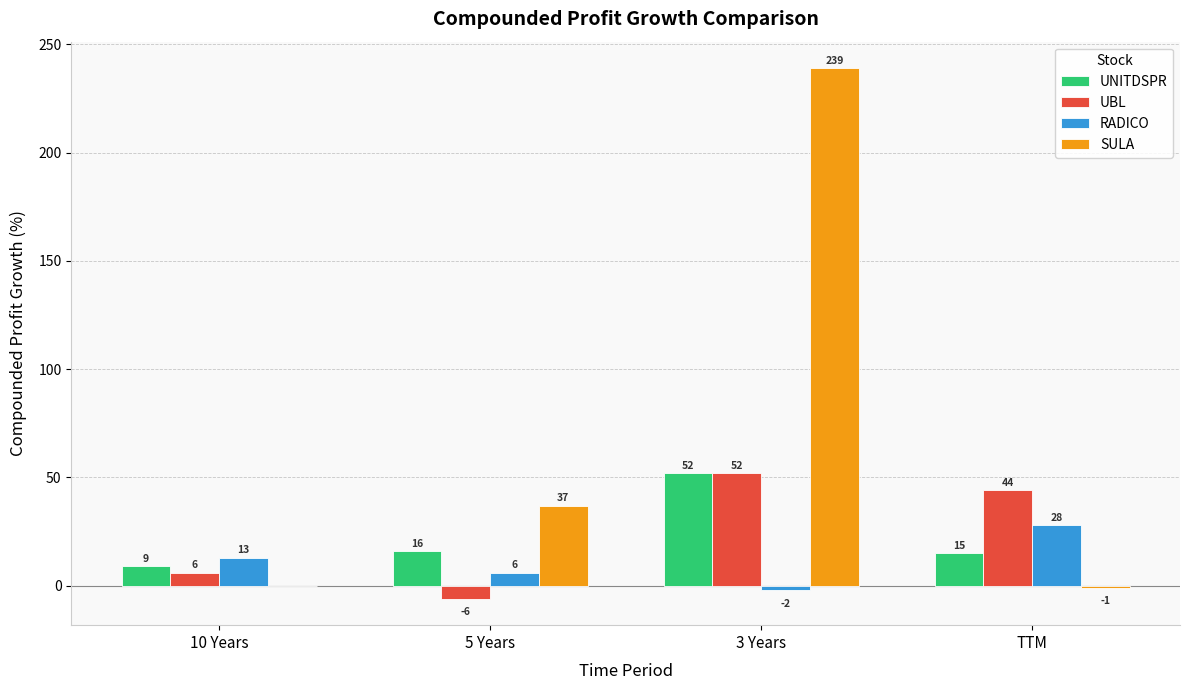

Which series has the largest range (max minus min)?

SULA